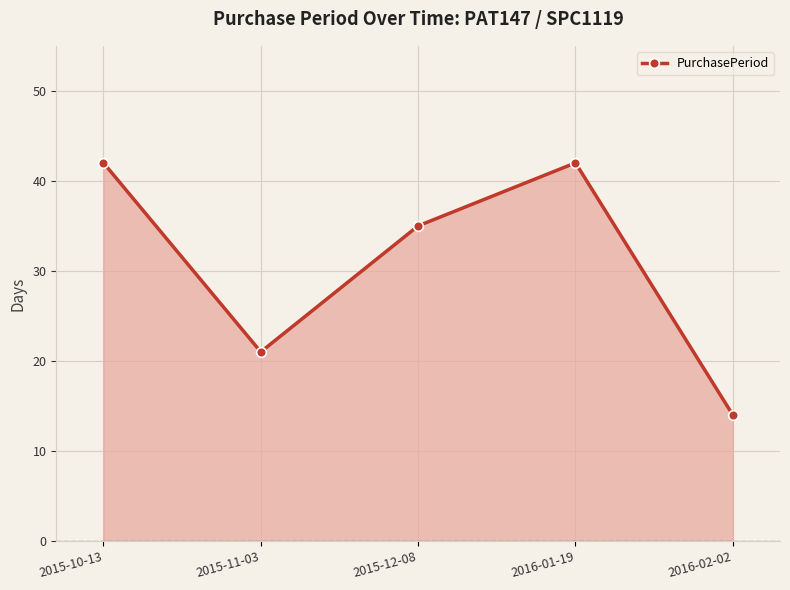

What is the greatest value displayed?

42